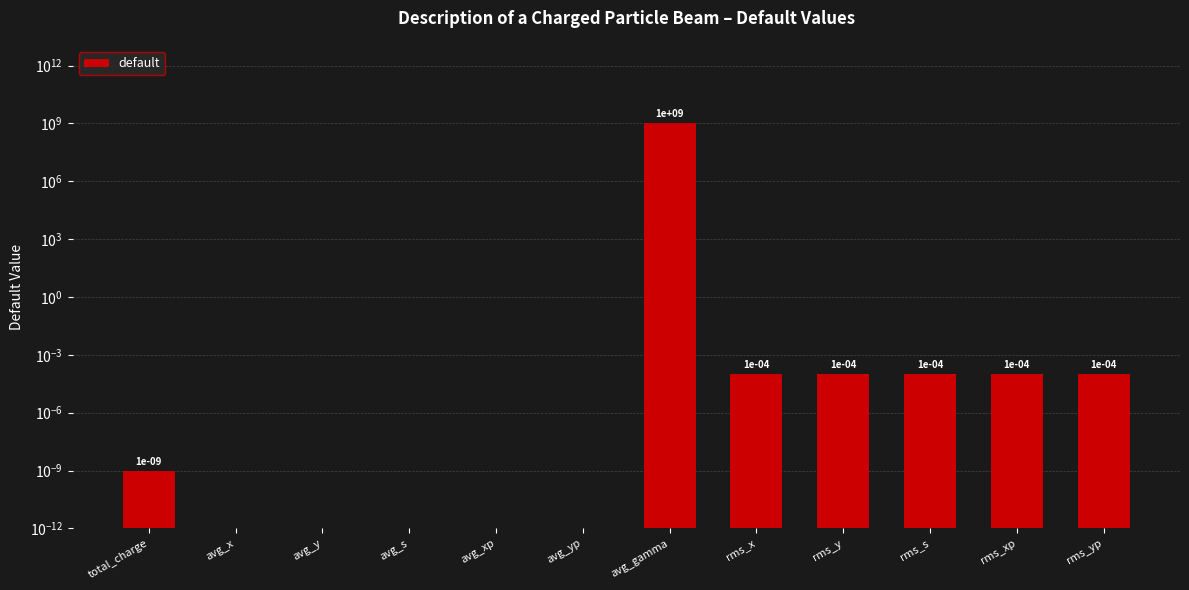

What position from the right is avg_s?

9